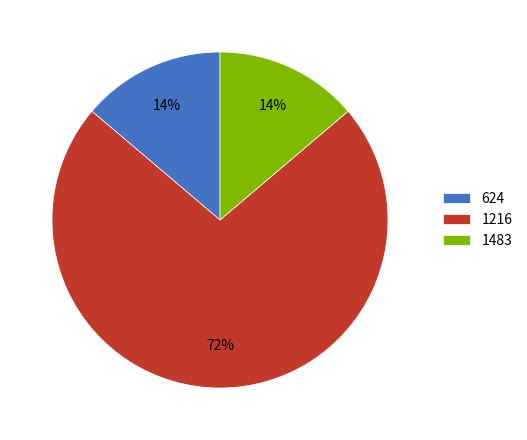

Combined, do 1483 and 624 account for over 50%?

No